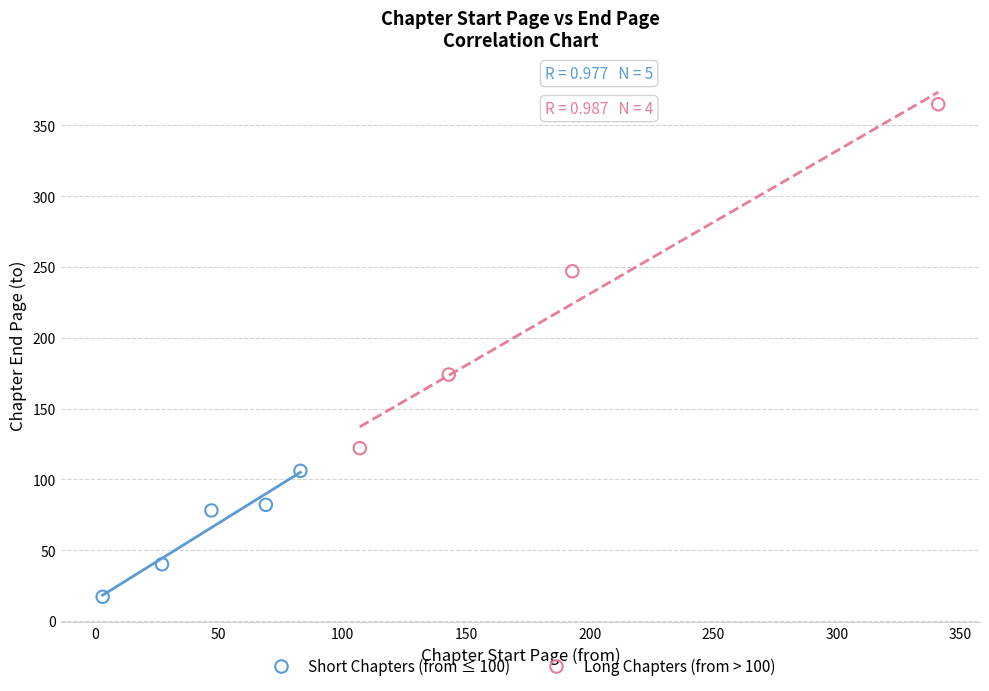

Which series contains the highest Y value?

Long Chapters (from > 100)